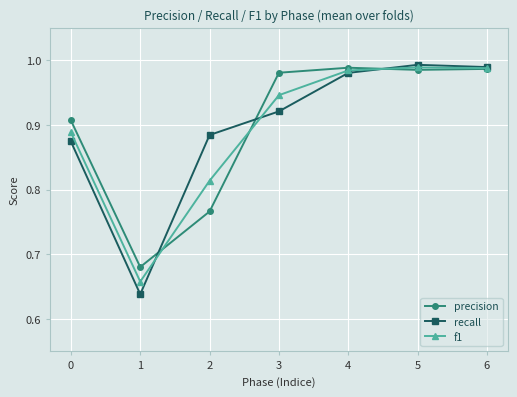

True or false: recall has a value of 1.4 at 3.

False